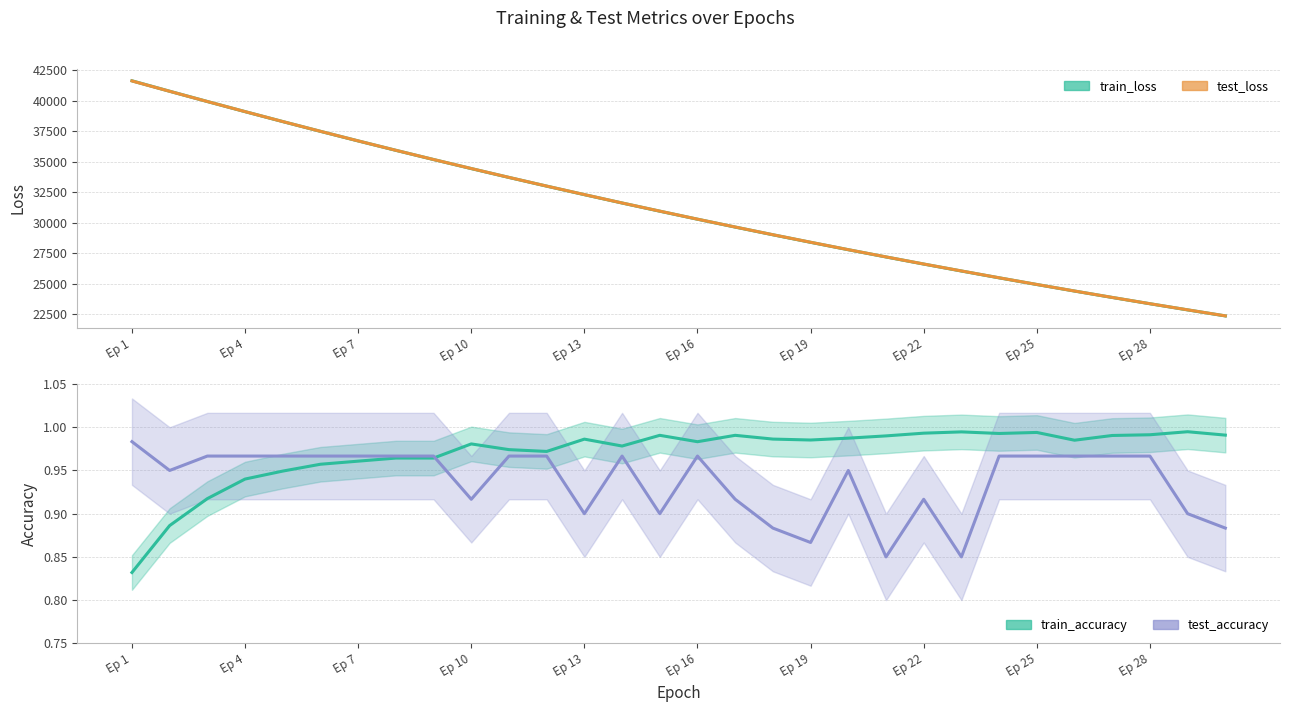

Between 23 and 25, which series saw the biggest shift?

test_loss